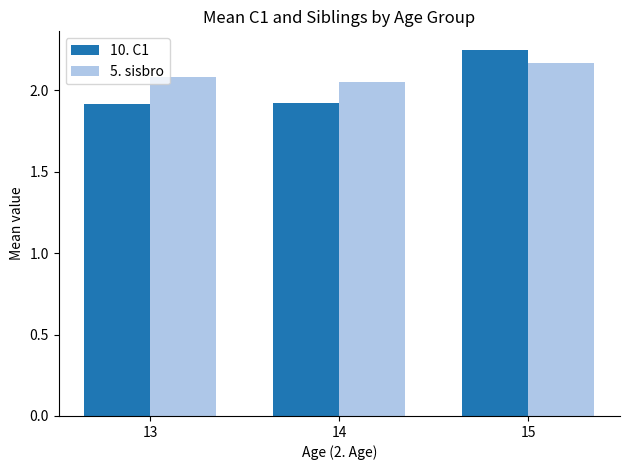

Are the bars horizontal?

No